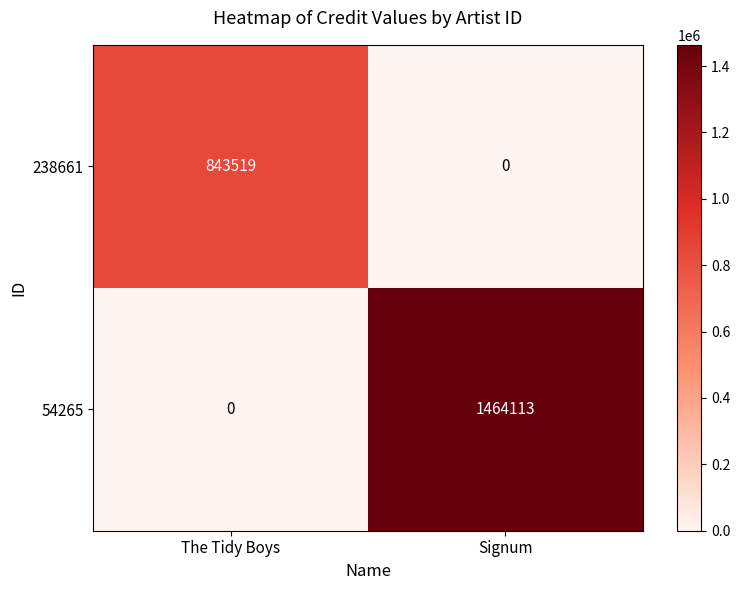

What is the spread (max minus min) of values at The Tidy Boys?

843519